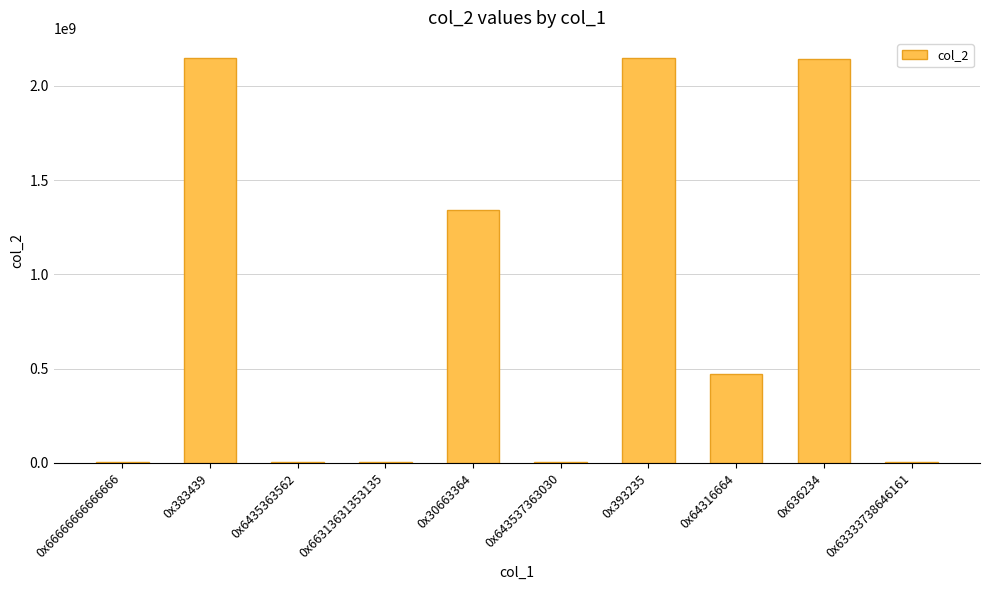

What is the change in value from 0x66666666666666 to 0x30663364?

+1335479451